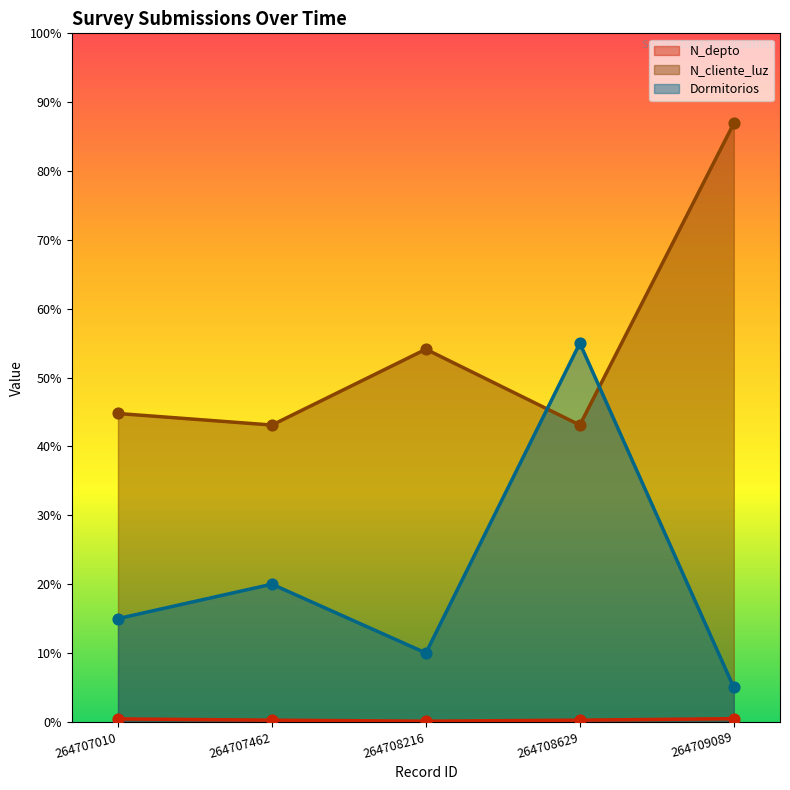

Which series has the largest total across all categories?

N_cliente_luz